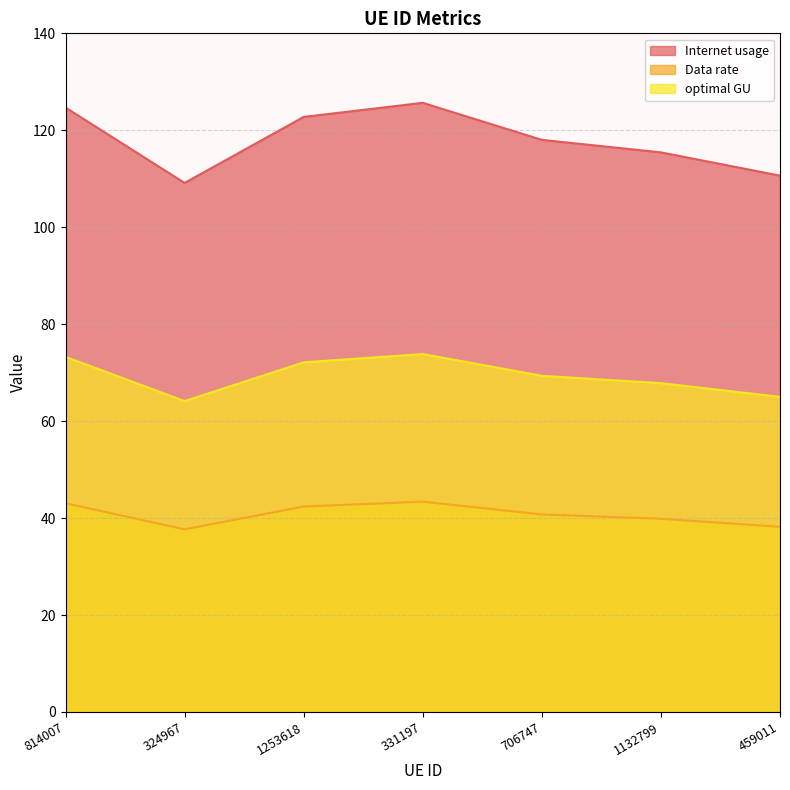

What is the label of the 7th point from the left?

459011